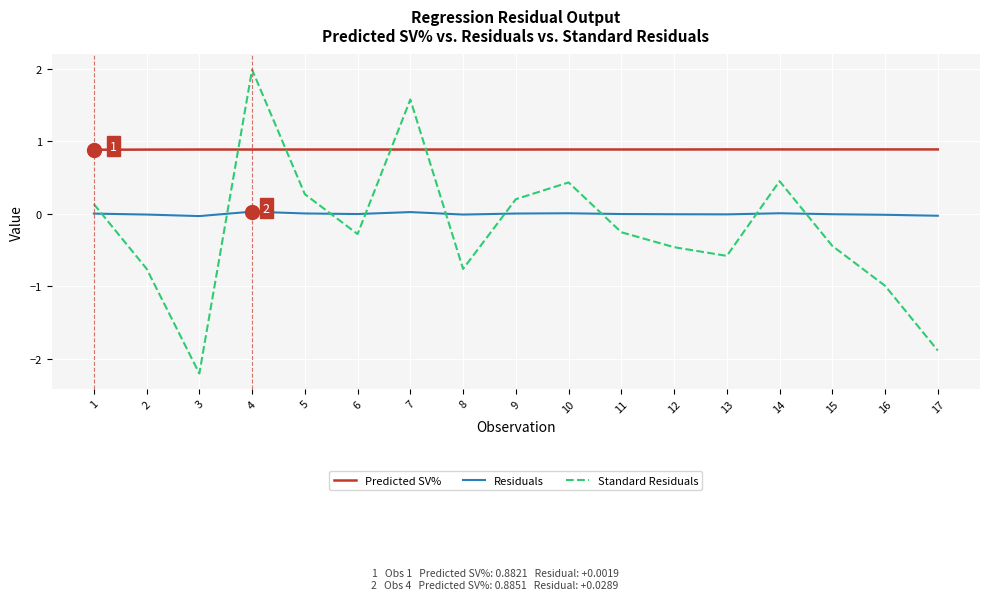

True or false: Standard Residuals has a value of 1.6 at 7.

True